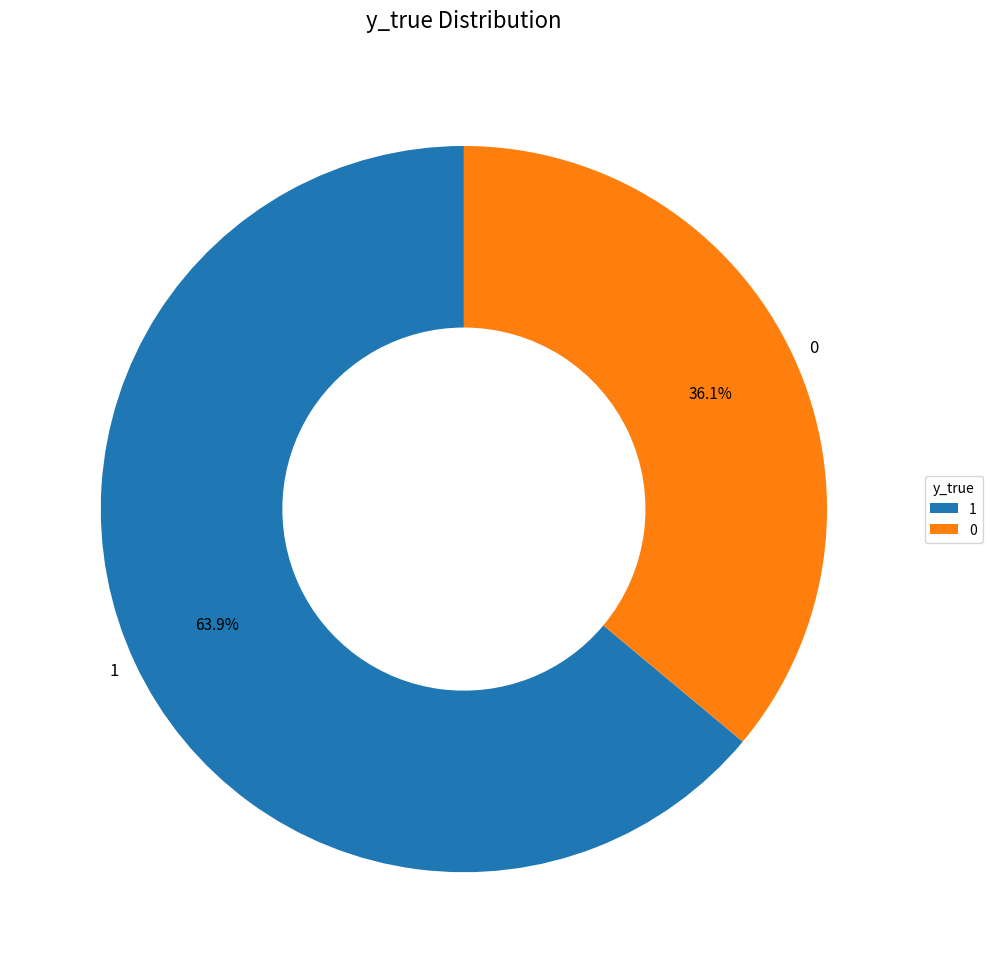

The 0 slice represents 44% of the pie. True or false?

False